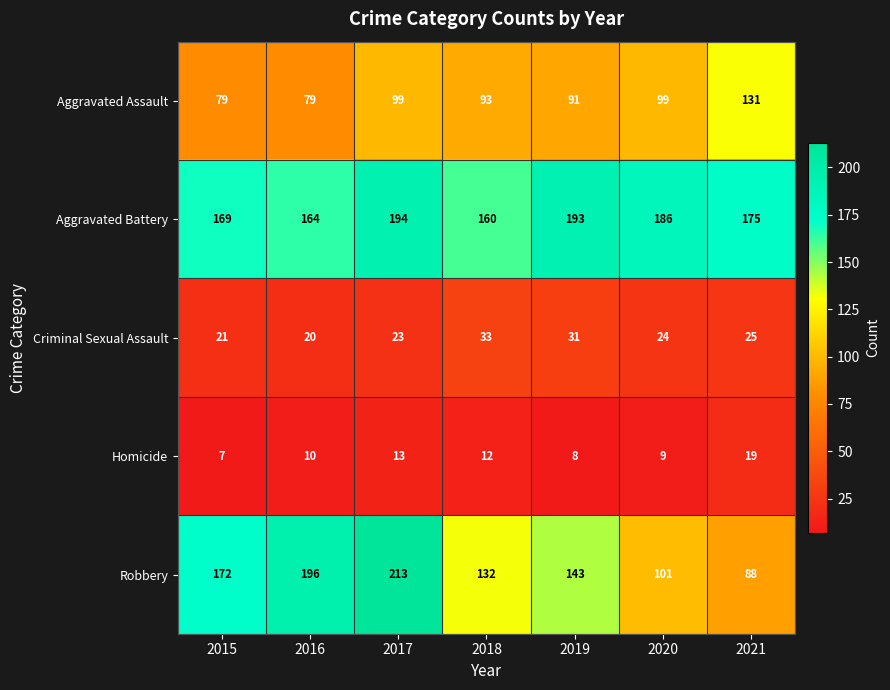

How many distinct data groups are displayed?

5